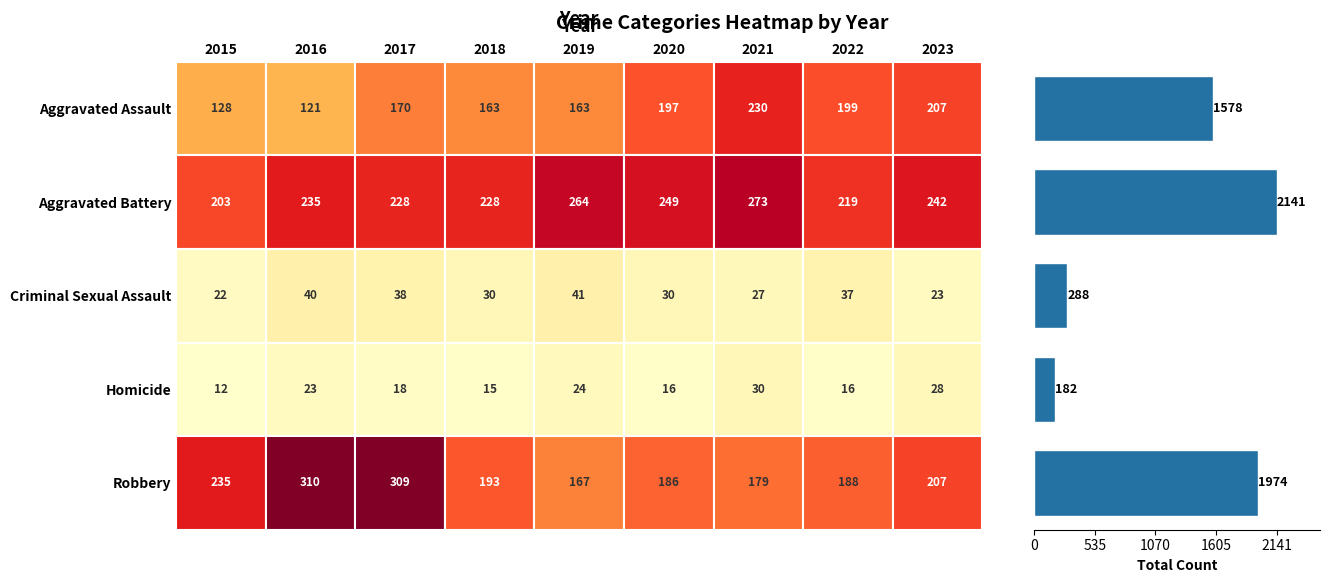

What is the maximum value shown in the chart?

2141